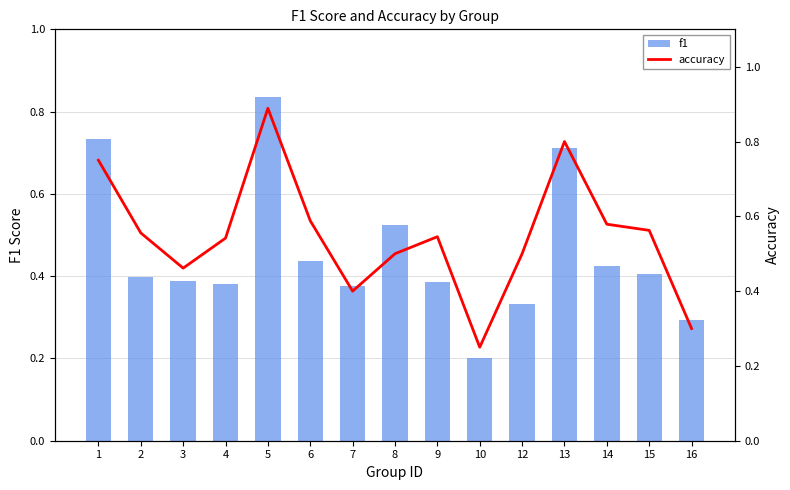

At 5, list the series in order from largest to smallest.

accuracy, f1